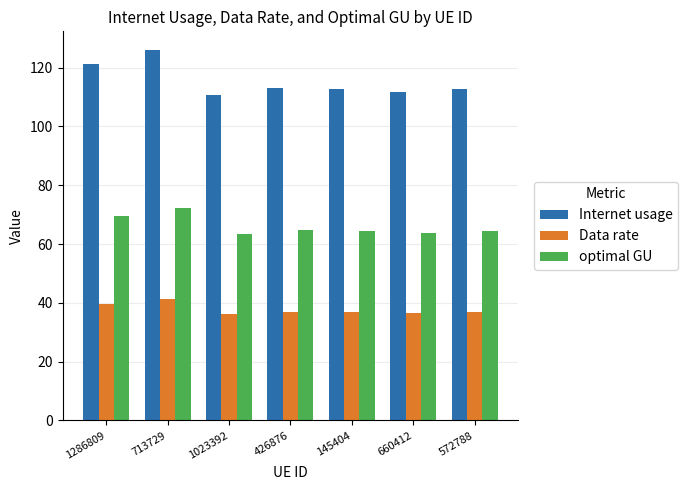

What is the sum of all optimal GU values?

462.1